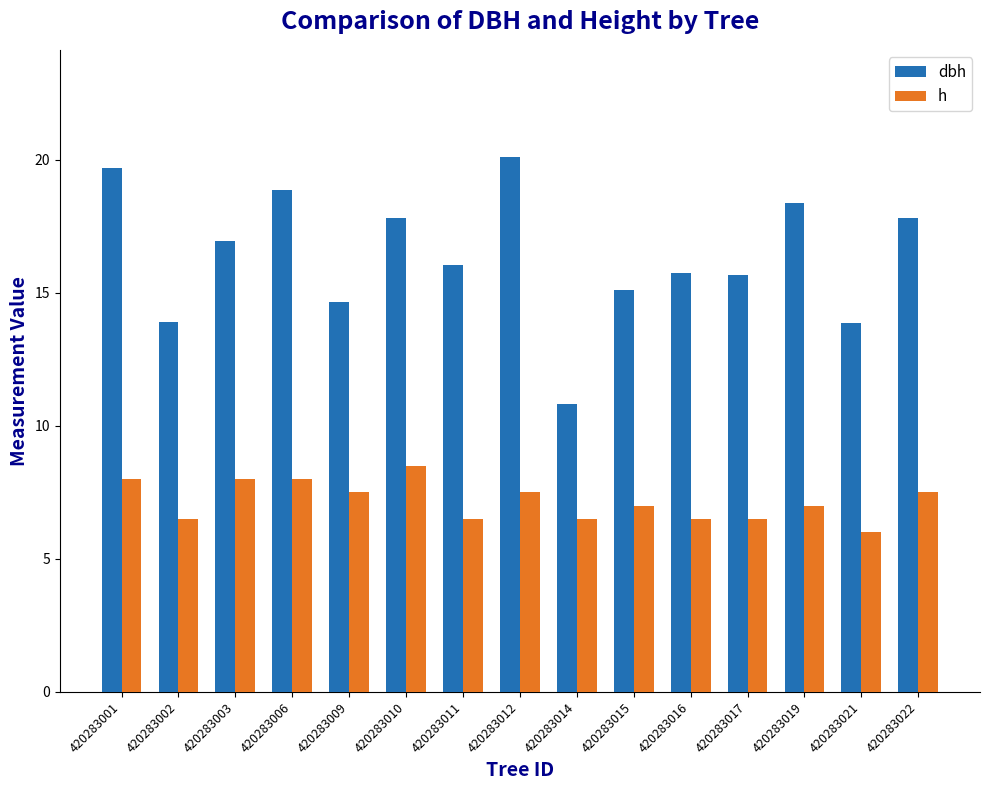

What is the sum of all dbh values?

245.3